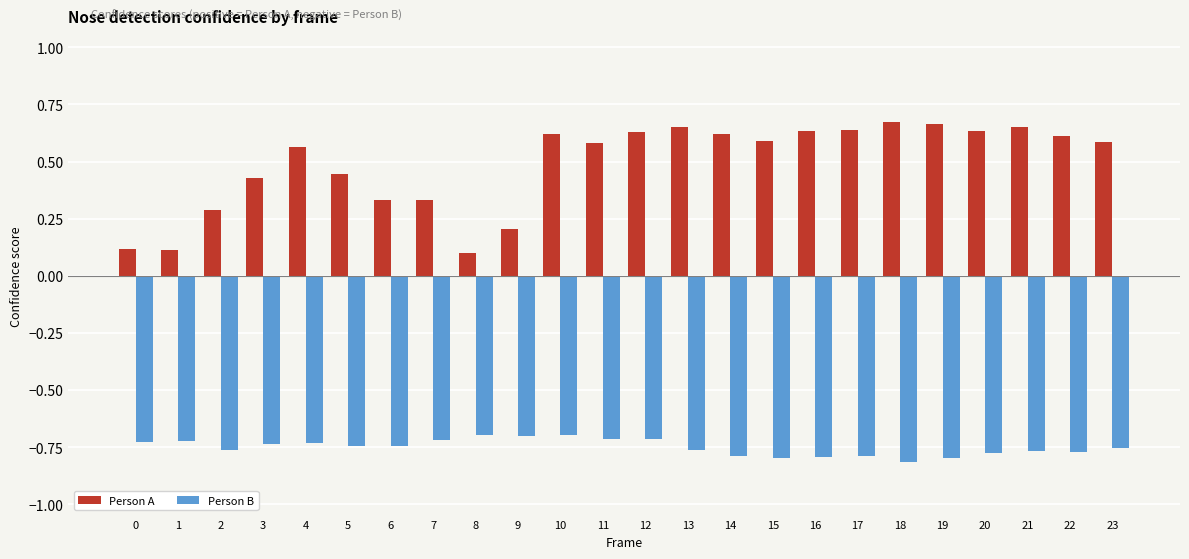

What is the sum of all Person A values?

11.7